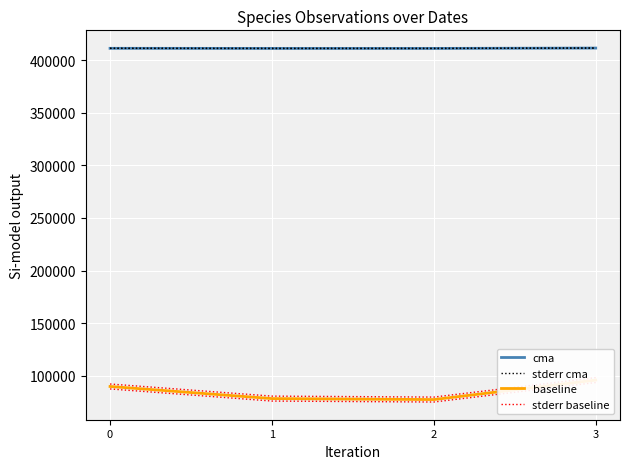

At which category does baseline reach its first local valley?

2